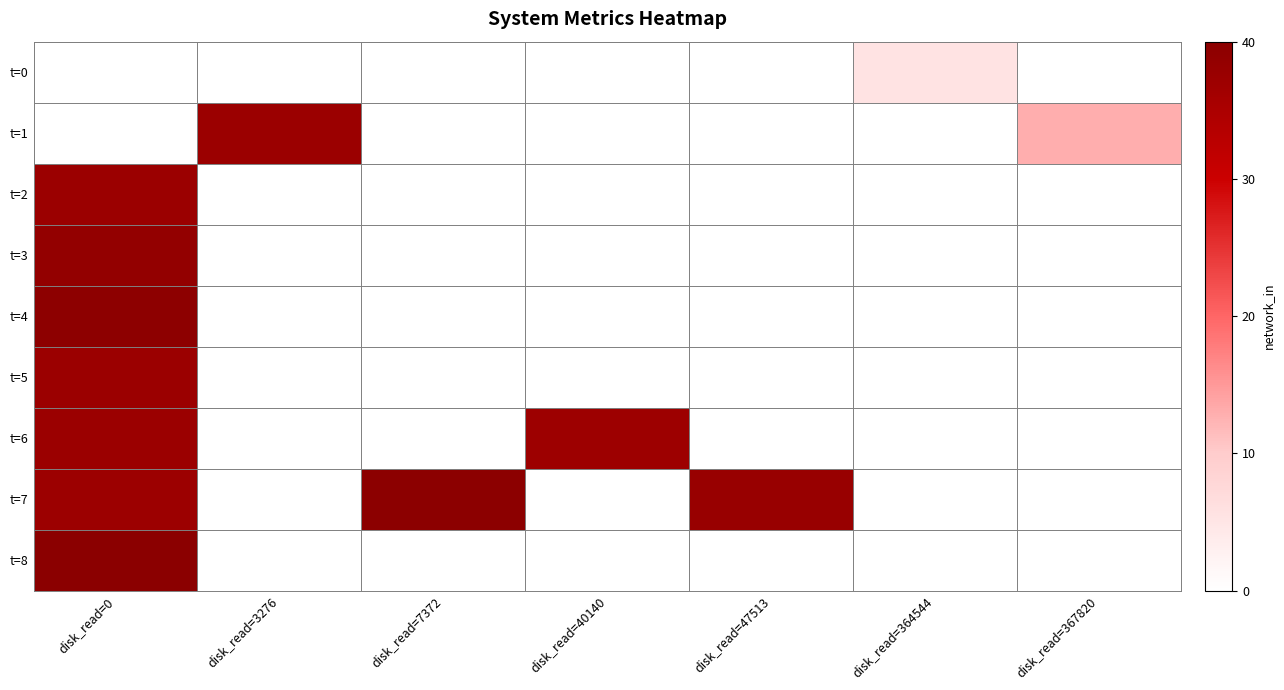

At disk_read=367820, list the series in order from largest to smallest.

t=1, t=0, t=2, t=3, t=4, t=5, t=6, t=7, t=8